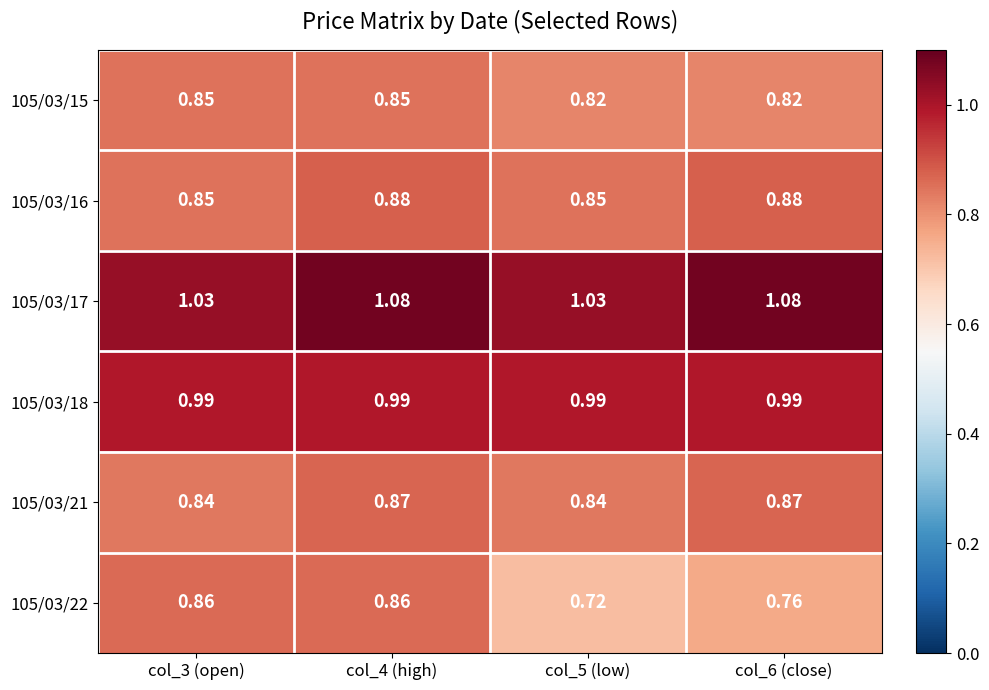

How many data points does each series have?

4